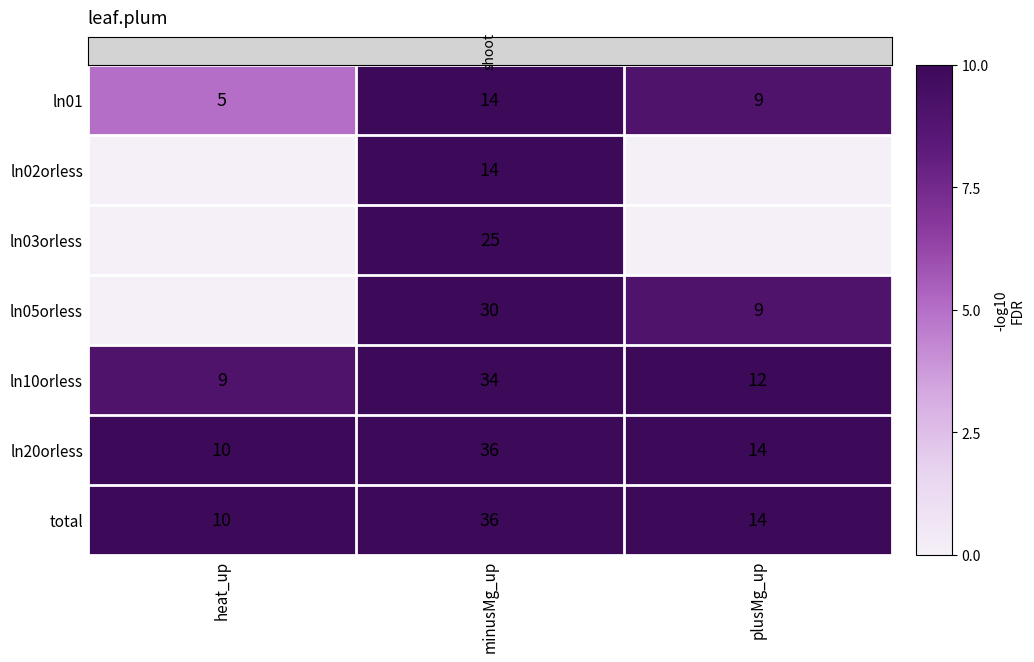

At which label does total reach its minimum?

heat_up